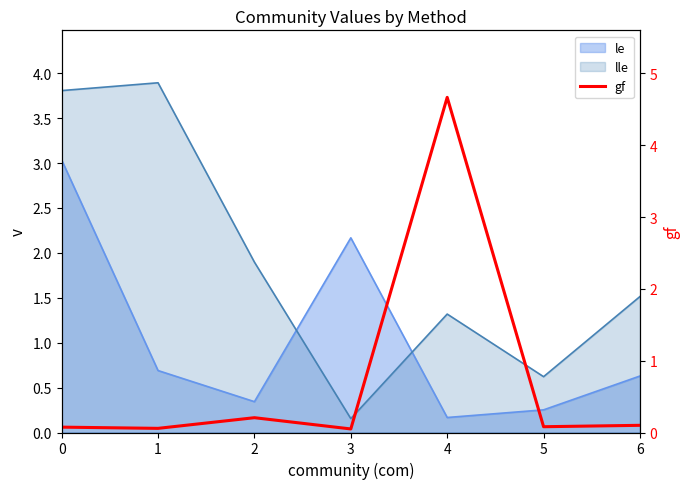

List the labels in order of value, smallest first.

3, 1, 0, 5, 6, 2, 4